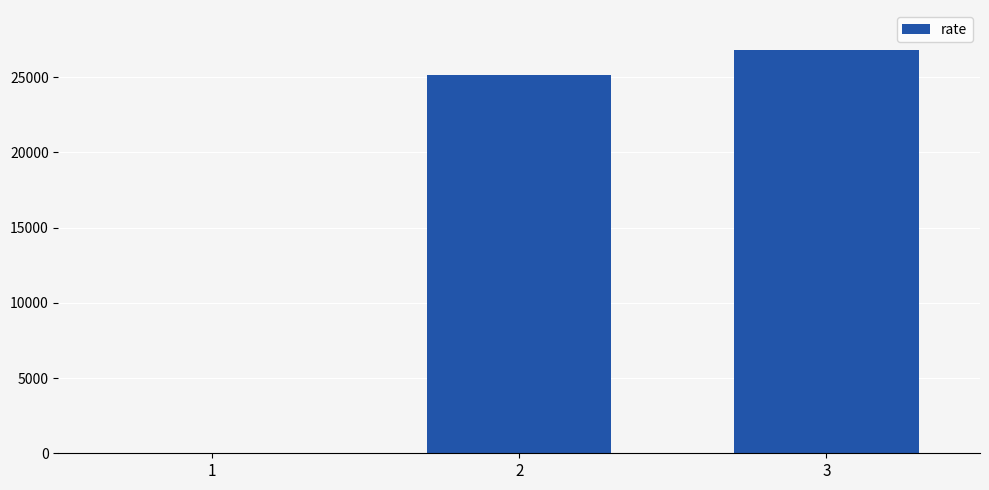

How many series are shown in this chart?

1